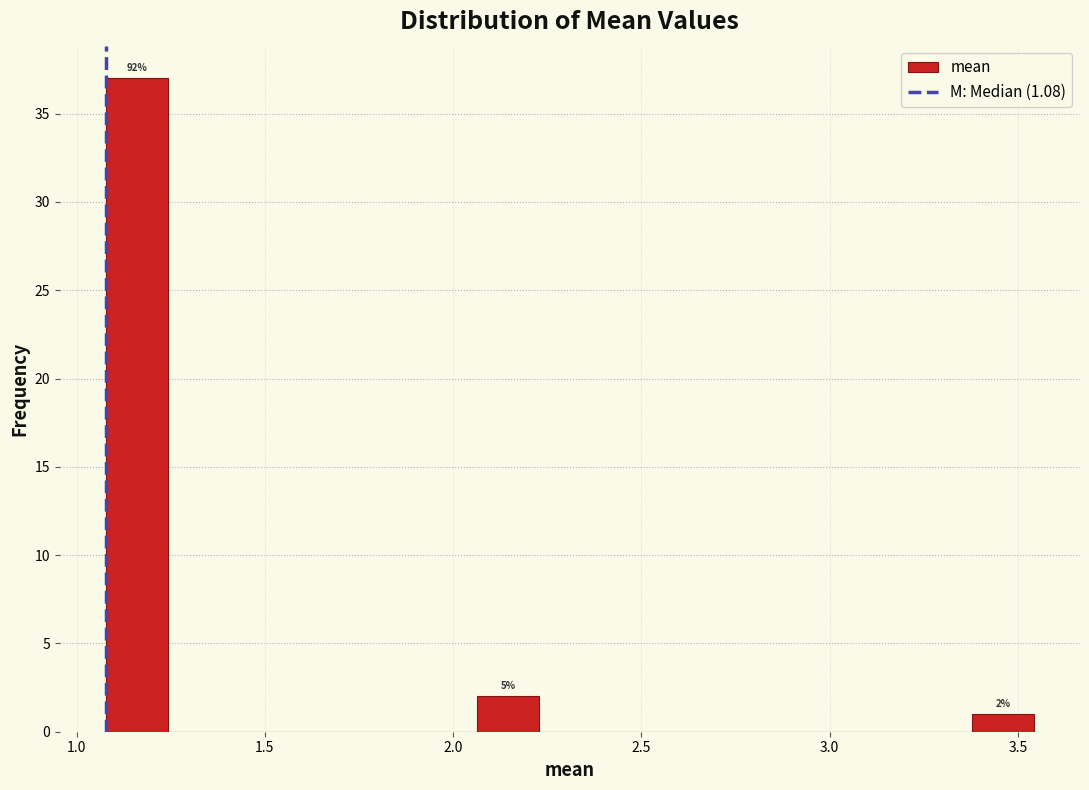

Around what value on the x-axis is the tallest bar? Give the approximate position of its centre, as read against the axis.

1.15